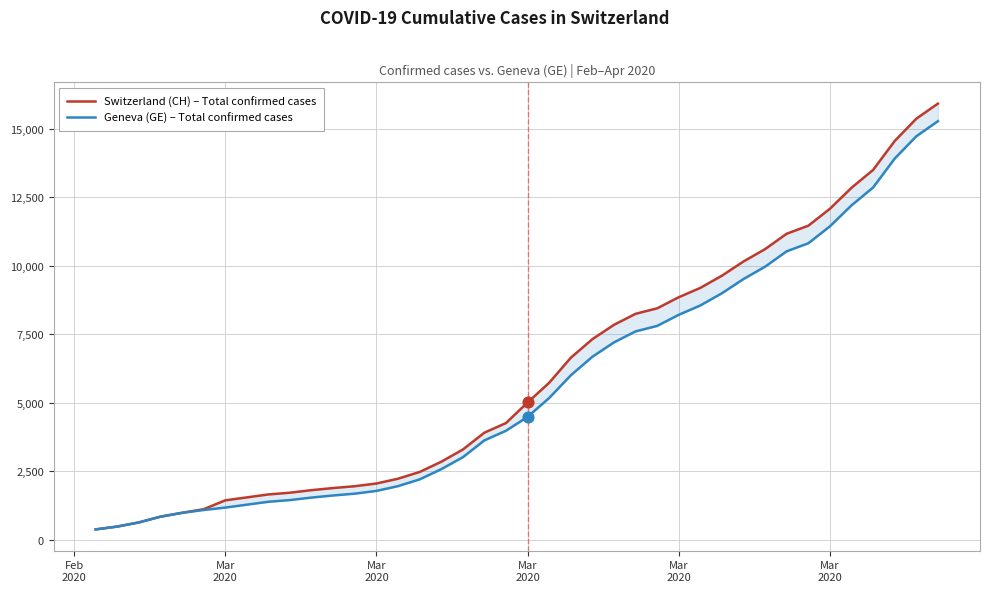

Which series contains the lowest Y value?

Switzerland (CH) – Total confirmed cases